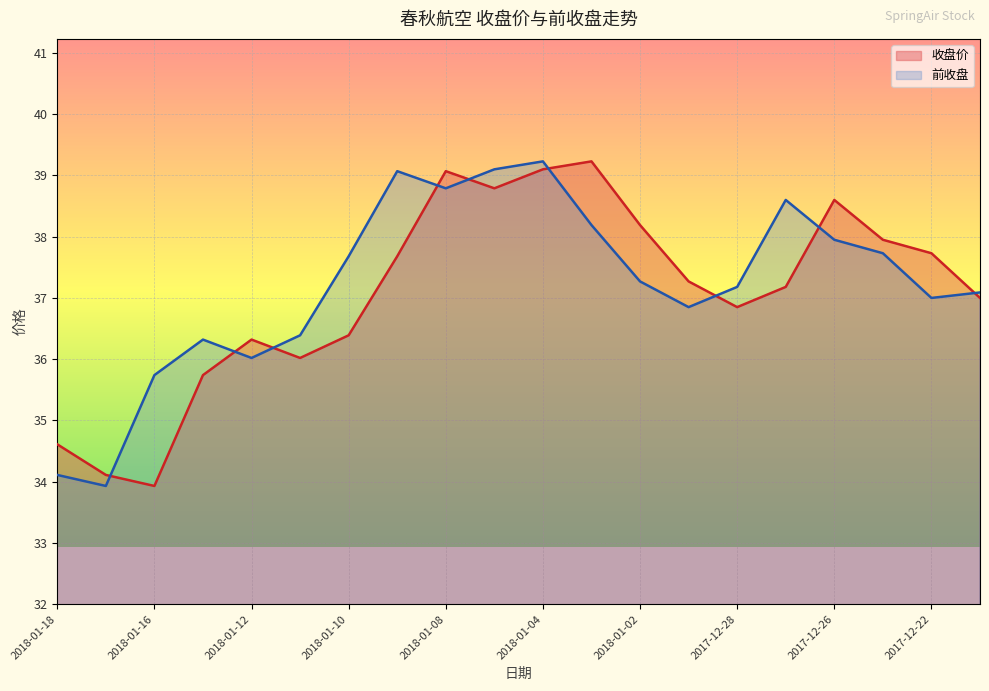

How many categories are shown in the chart?

20